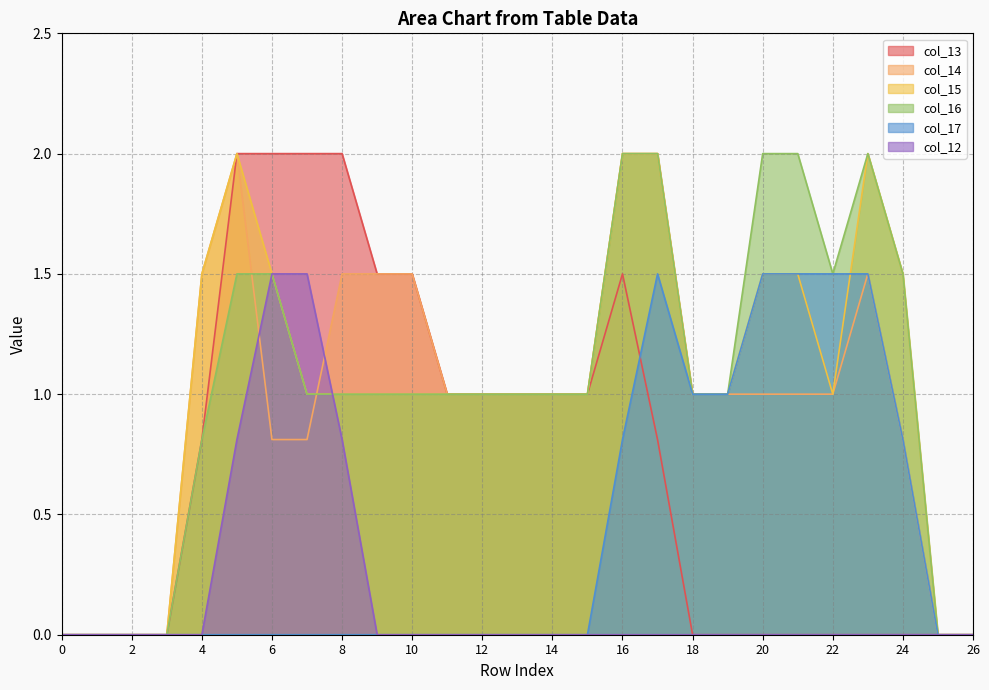

At how many categories does at least one series exceed 0?

21